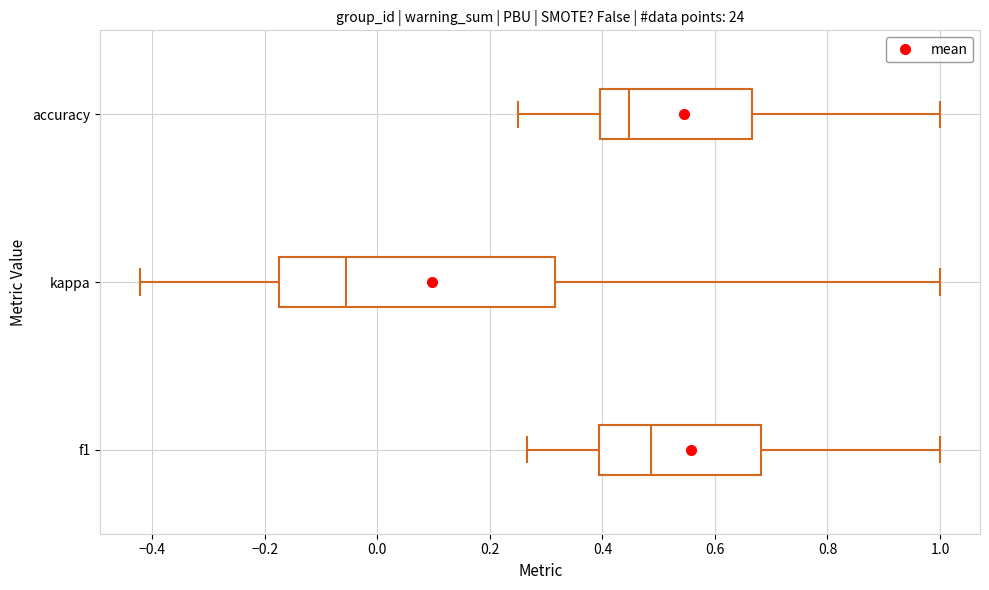

Reading bottom to top, read every box against the x-axis: the position of its median line, the range the box covers, and the ends of its whiskers. The values are not printed on the chart, so give them approximately, as read against the axis.

f1: median 0.48, box 0.40 to 0.68, whiskers 0.26 to 1.00
kappa: median -0.06, box -0.18 to 0.32, whiskers -0.42 to 1.00
accuracy: median 0.44, box 0.40 to 0.66, whiskers 0.26 to 1.00